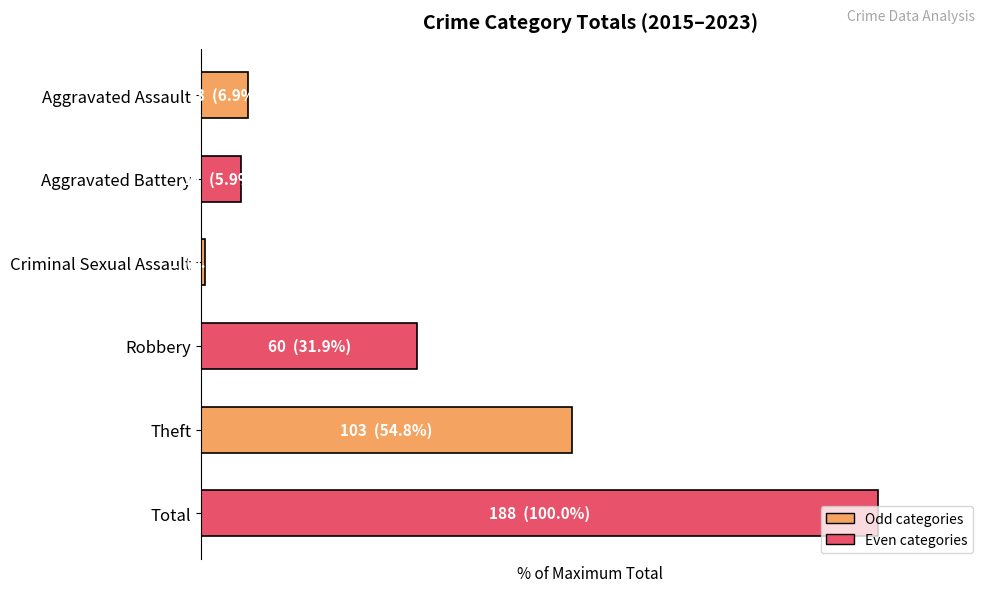

What is the difference between the maximum and minimum values?

99.5